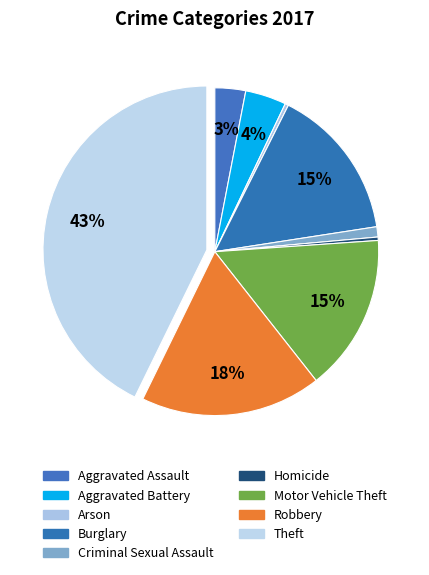

What percentage is NOT represented by Aggravated Assault?

97.0%